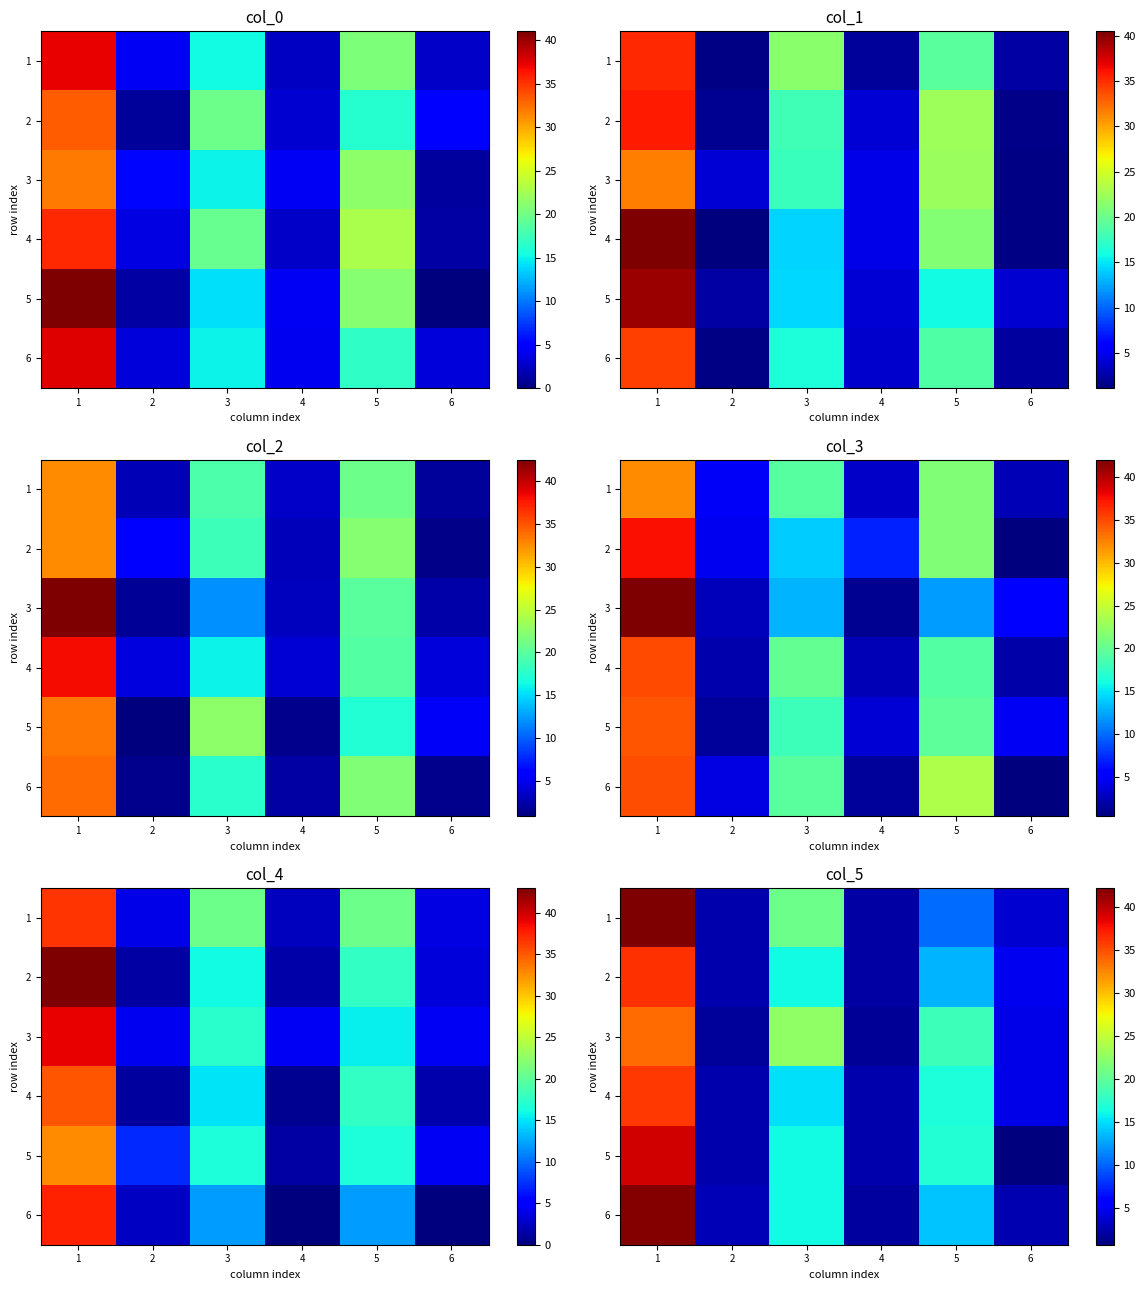

How many categories are shown in the chart?

6